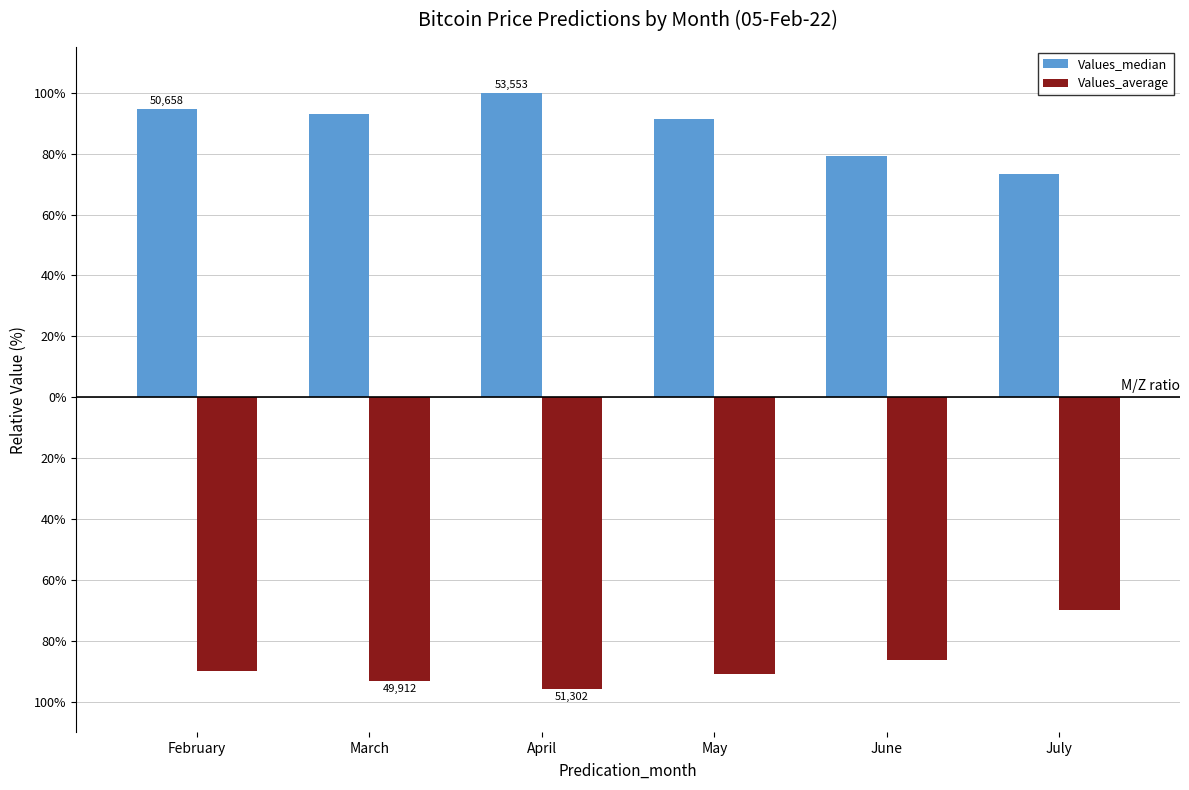

What is the highest value of the Values_average series?

-70.0